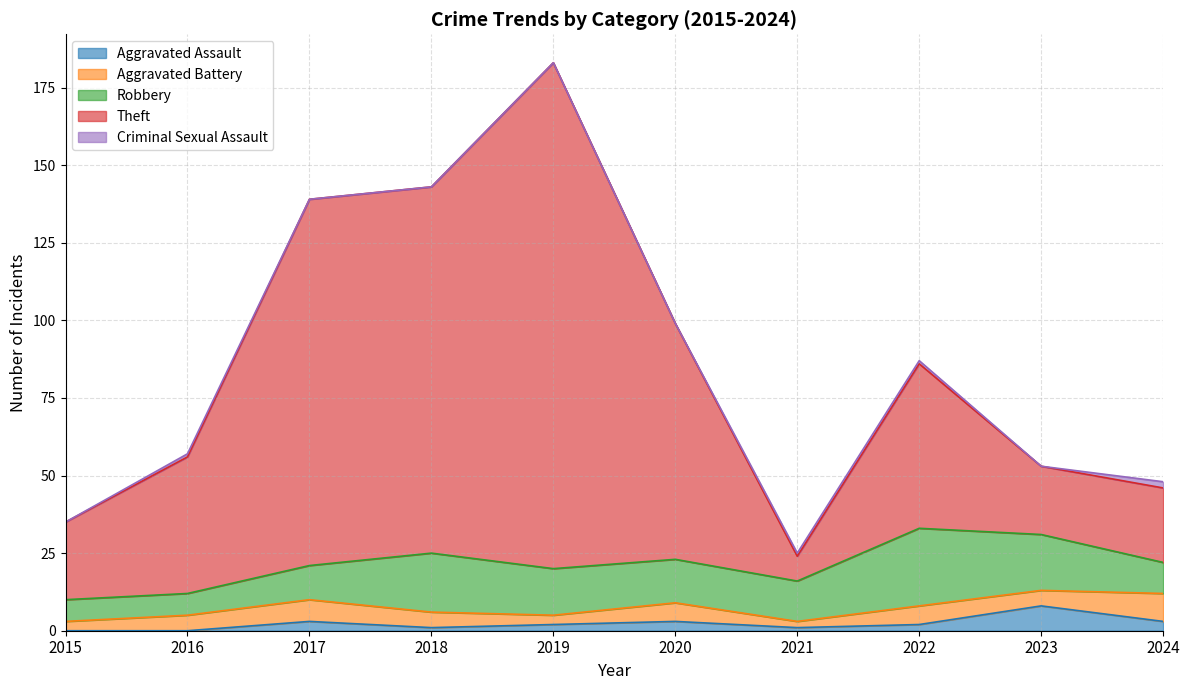

At 2015, list the series in order from smallest to largest.

Aggravated Assault, Criminal Sexual Assault, Aggravated Battery, Robbery, Theft